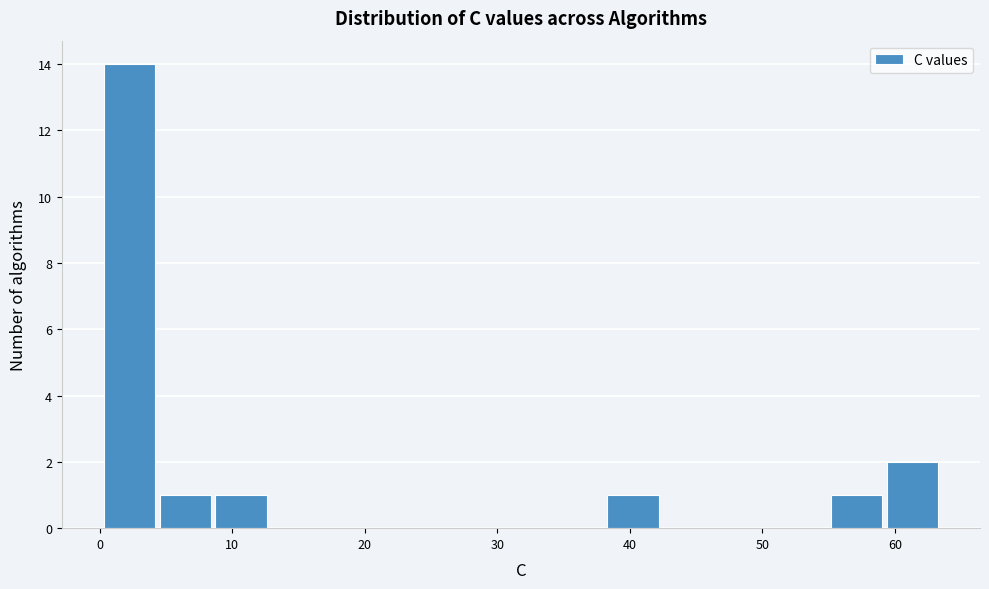

What is the height of the bar covering 0 to 4 on the x-axis? Neither the bar edges nor the heights are printed on the chart, so give them approximately, as read against the axes.

14